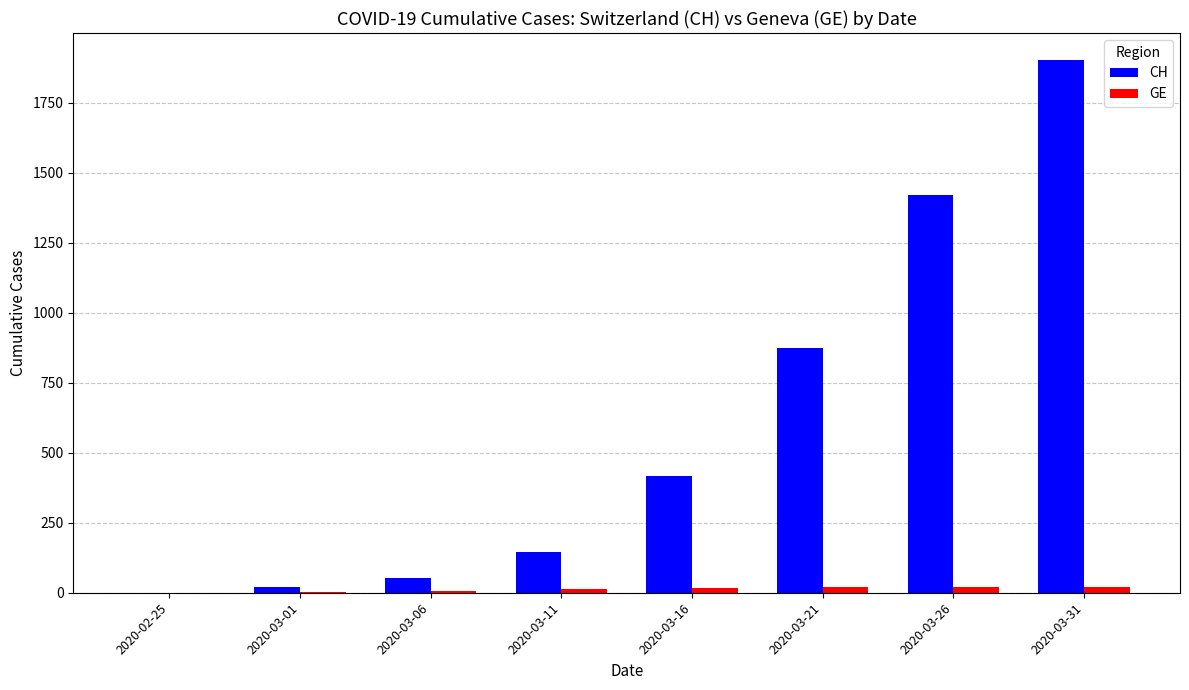

What is the highest value of the CH series?

1903